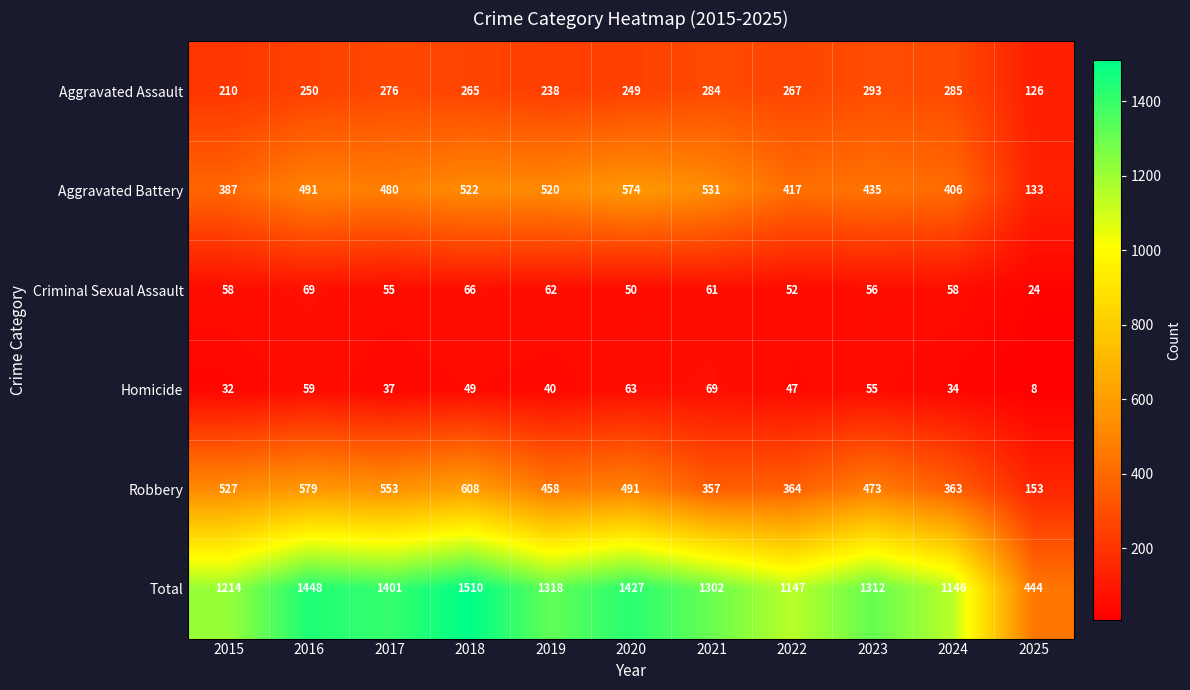

How many data points does each series have?

11